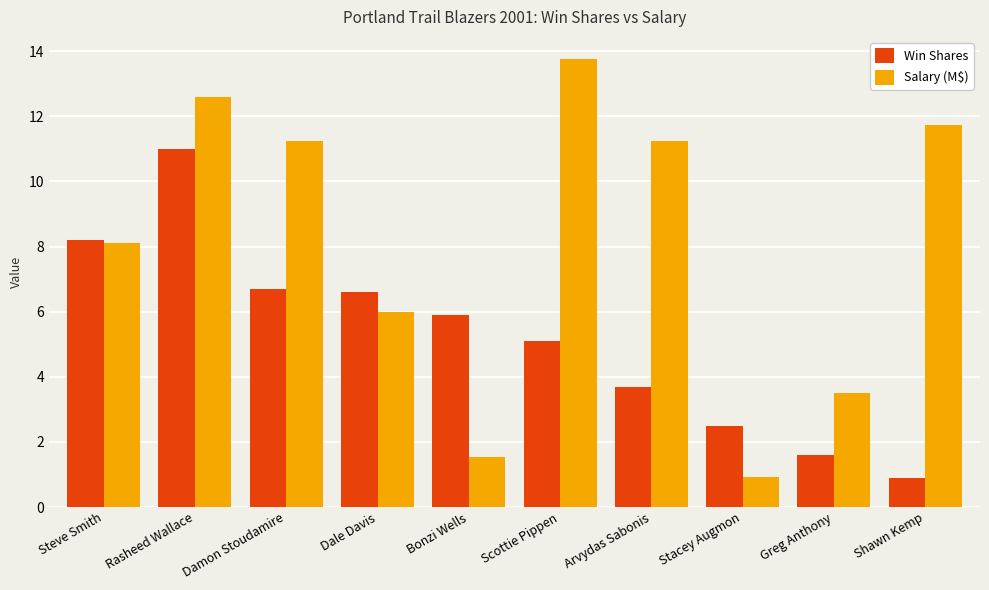

What is the value of the Win Shares bar at the 7th from the left?

3.7